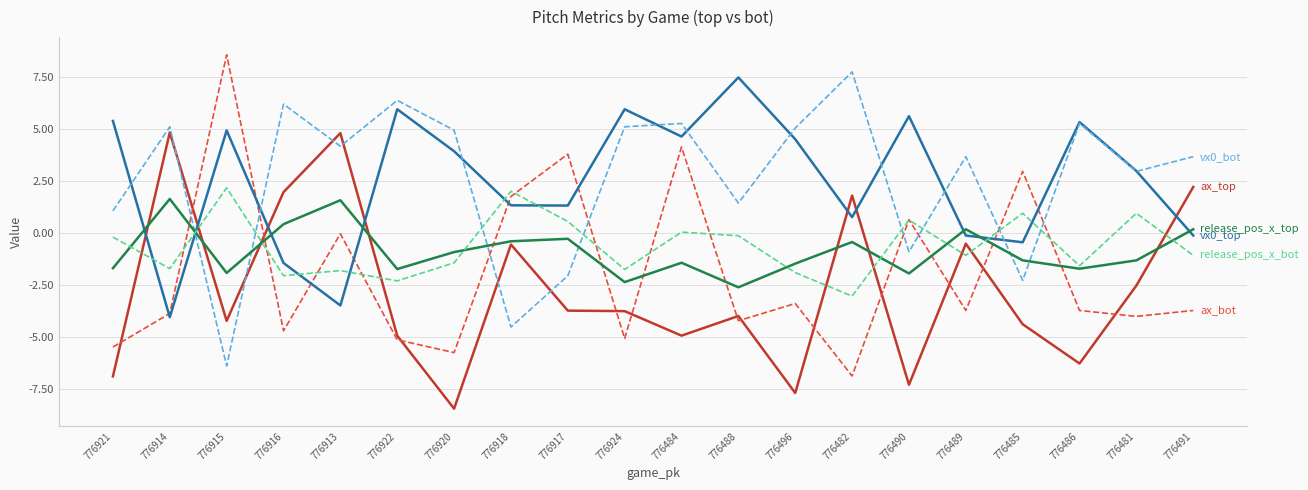

At which category is the sum across all series the highest?

776484